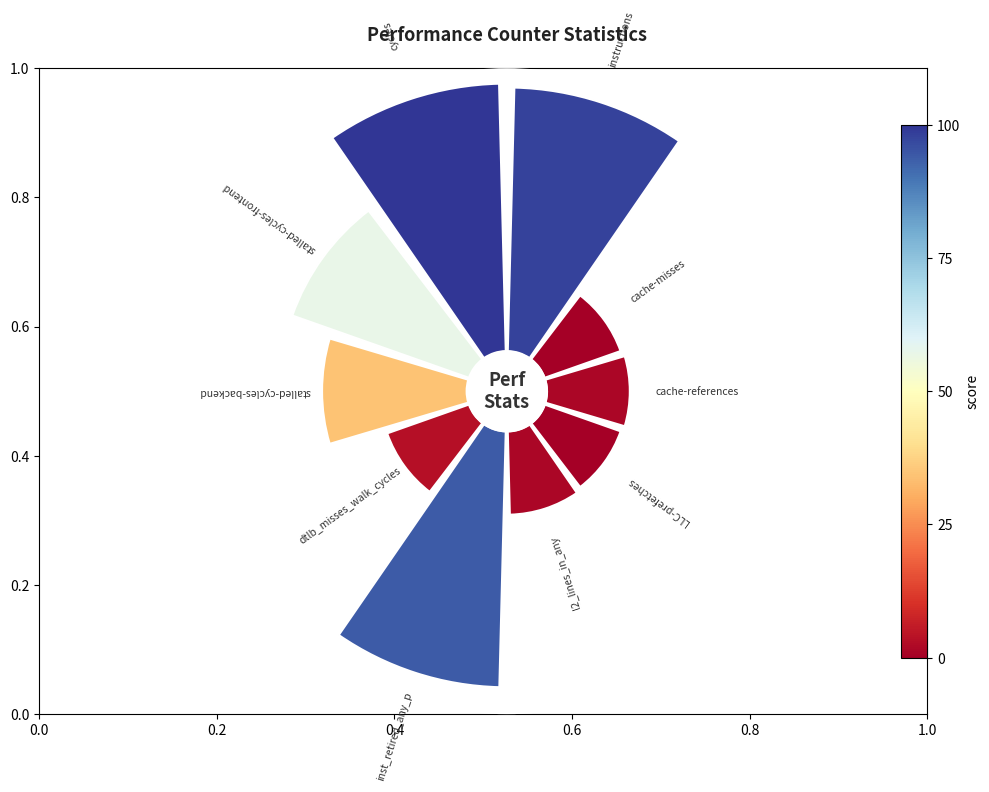

How many slices are in this pie chart?

10